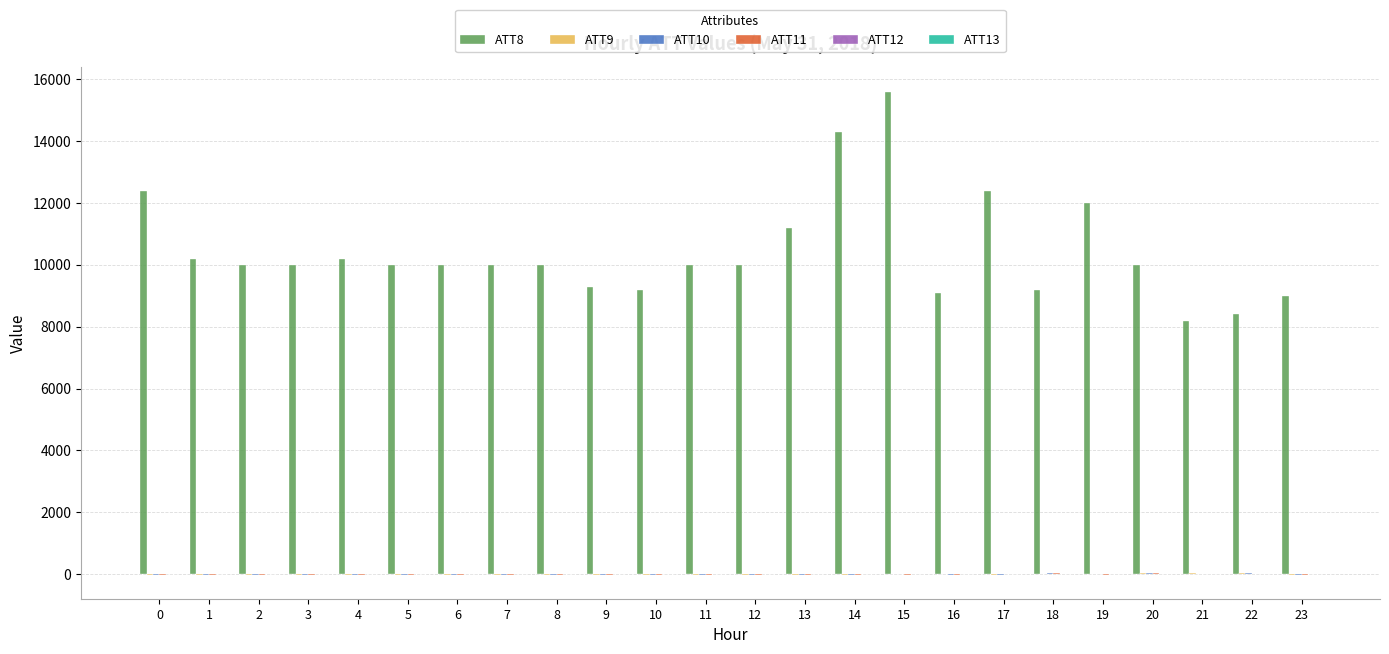

The value of ATT8 at 2 is 3321.8. True or false?

False